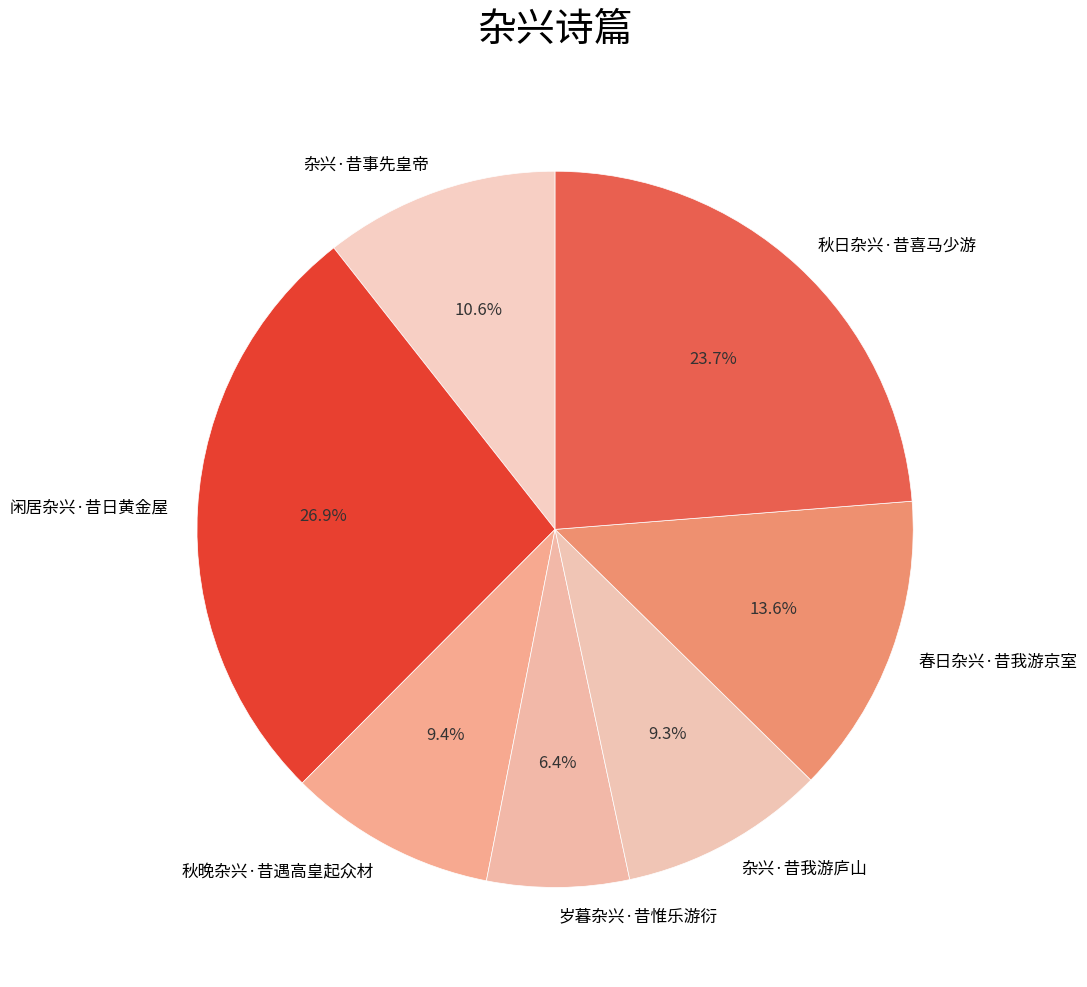

How many slices are in this pie chart?

7